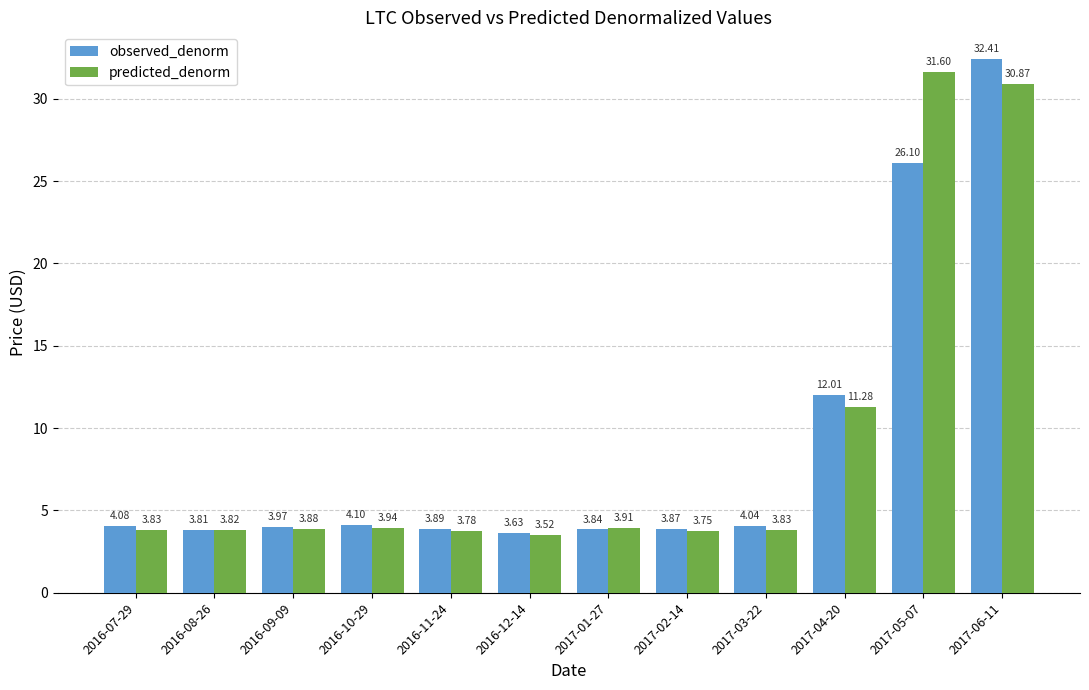

Rank the series at 2016-07-29 from lowest to highest value.

predicted_denorm, observed_denorm